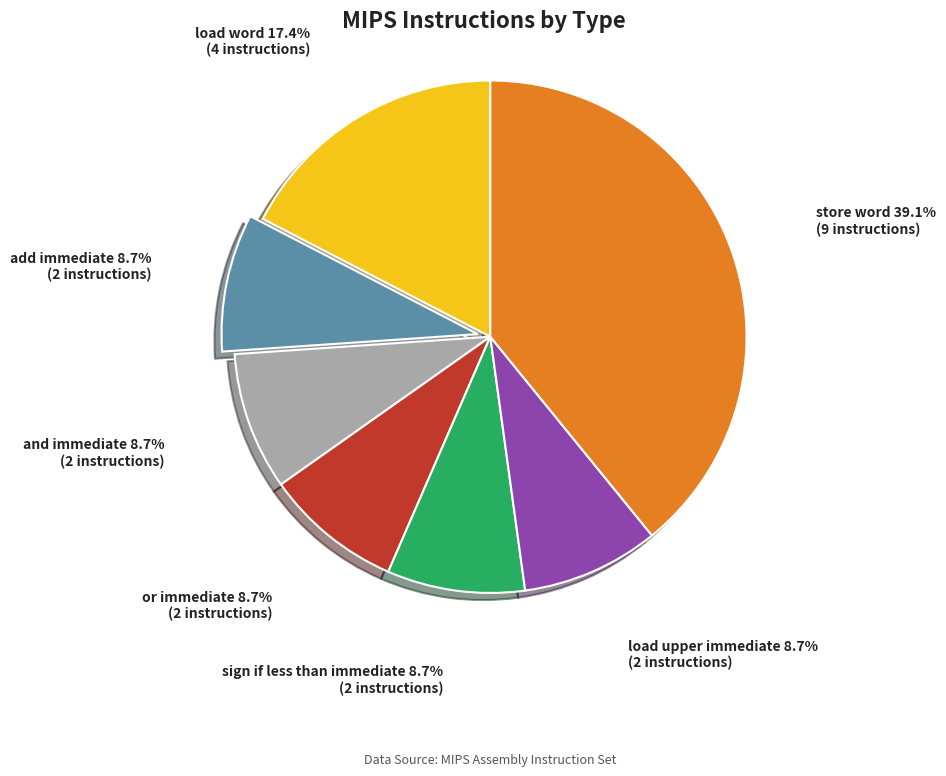

Is there any slice that represents more than half of the pie?

No